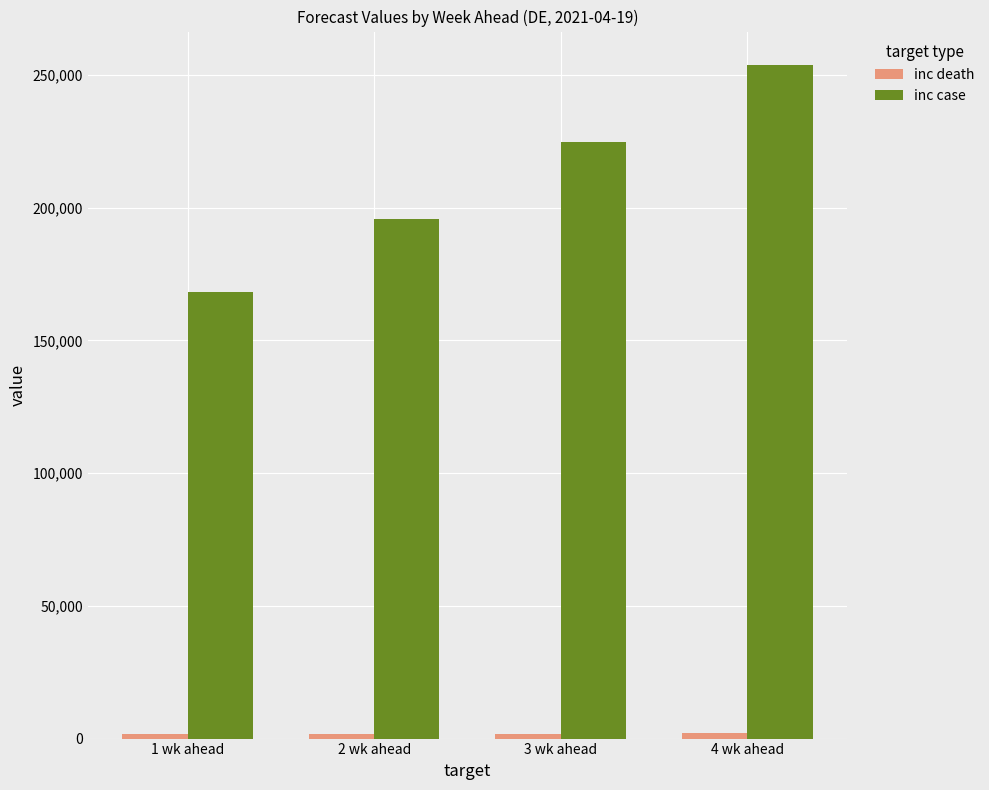

List the labels in order of inc case value, largest first.

4 wk ahead, 3 wk ahead, 2 wk ahead, 1 wk ahead